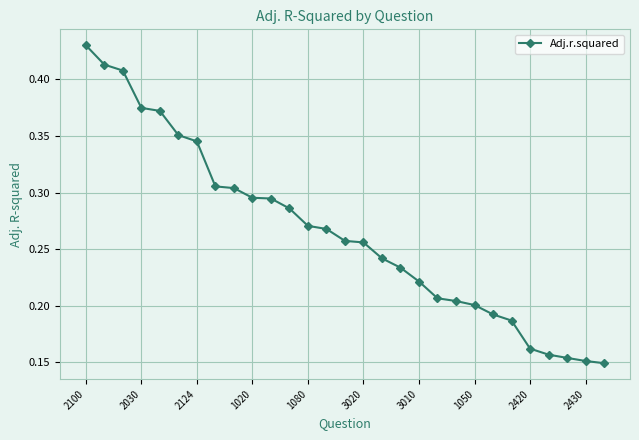

What is the sum of all values?

7.7